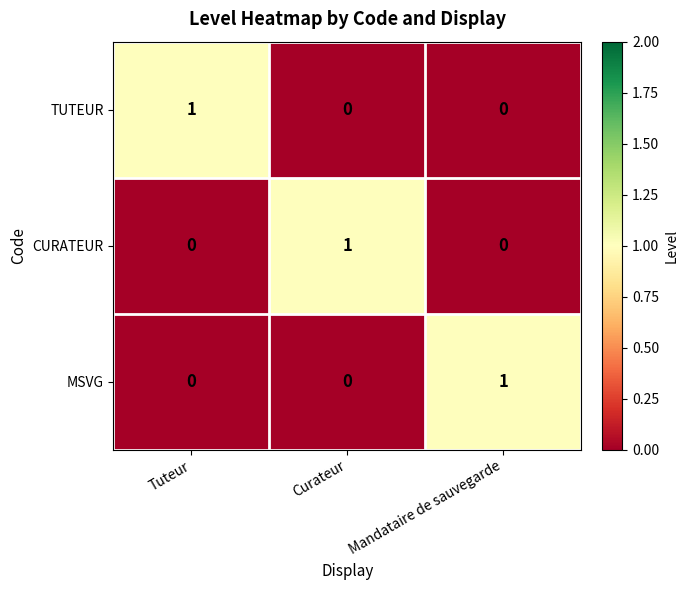

How many TUTEUR values are between 0 and 1?

3